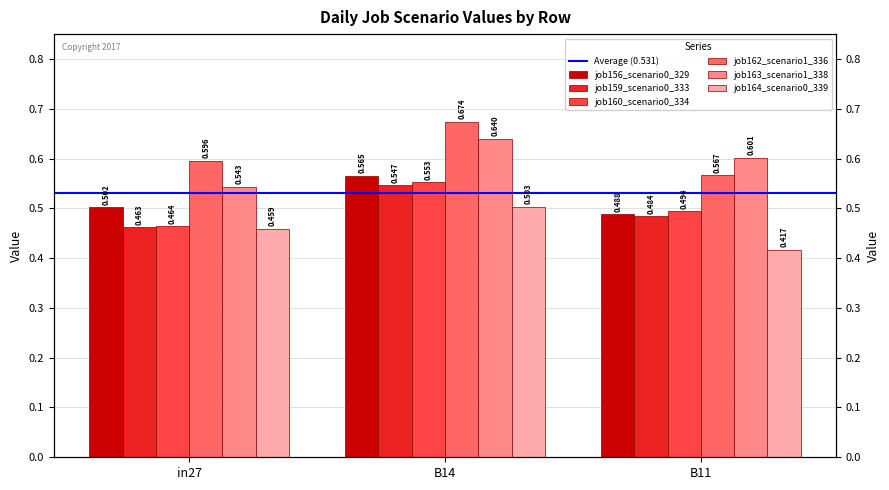

The job160_scenario0_334 series shows 0.2 at B14. True or false?

False